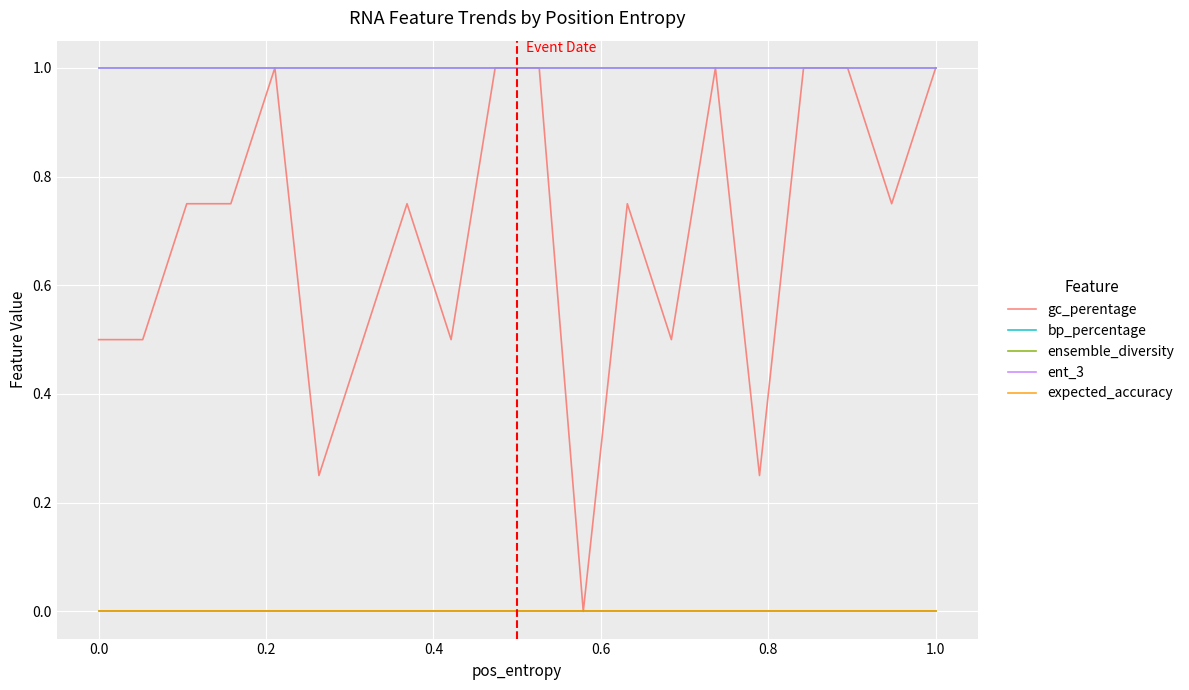

Is this an area chart (filled region under the line)?

No